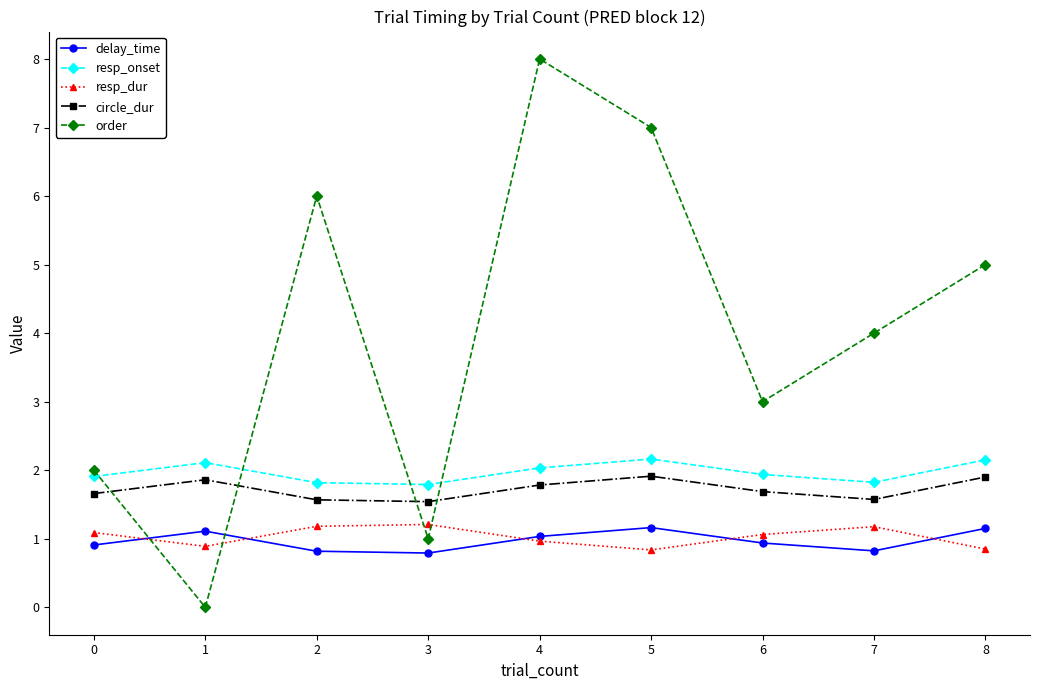

True or false: resp_onset and circle_dur intersect in this chart.

False